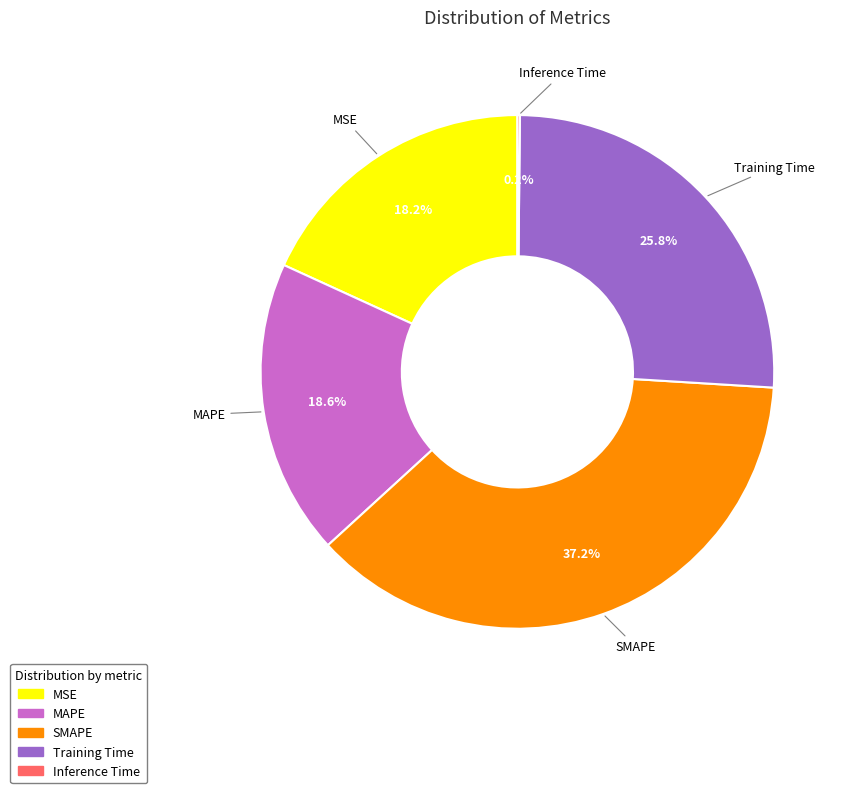

True or false: SMAPE accounts for 37% of the total.

True